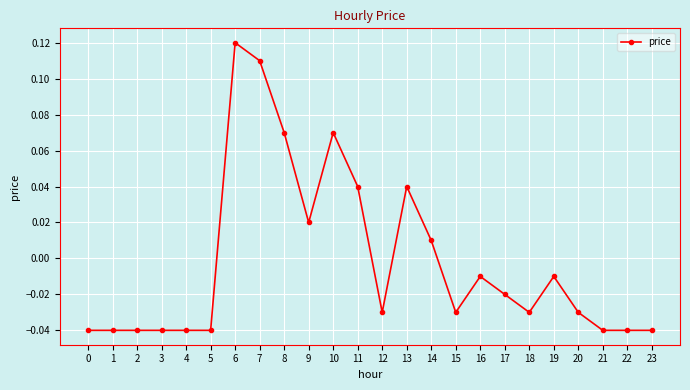

True or false: there are more than 2 points higher than both neighbors.

True